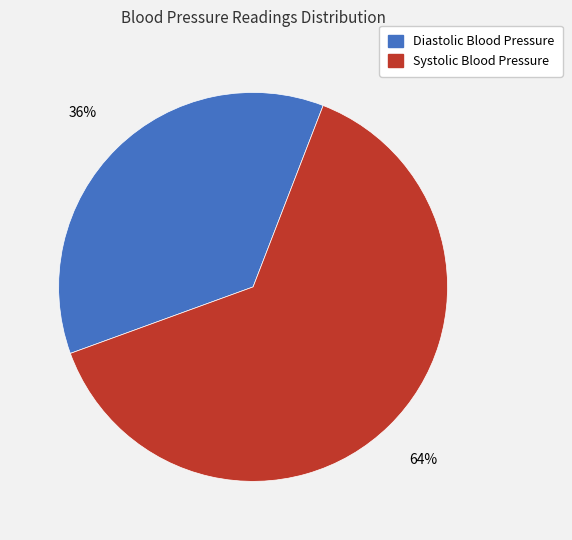

To the nearest percent, what is the average slice percentage?

50%